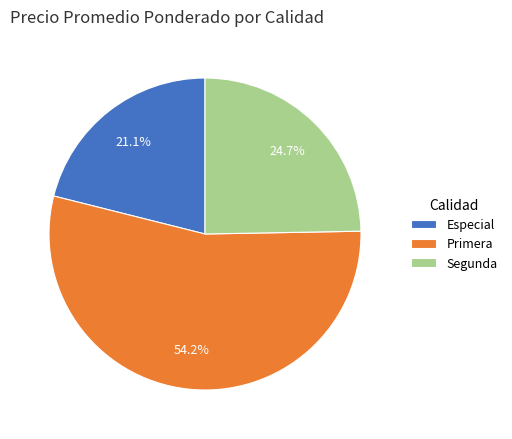

Count the number of slices in the pie.

3